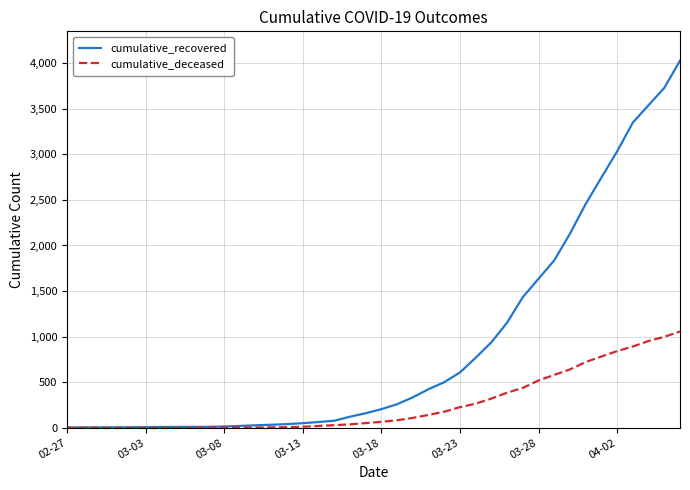

Which series has the largest range (max minus min)?

cumulative_recovered